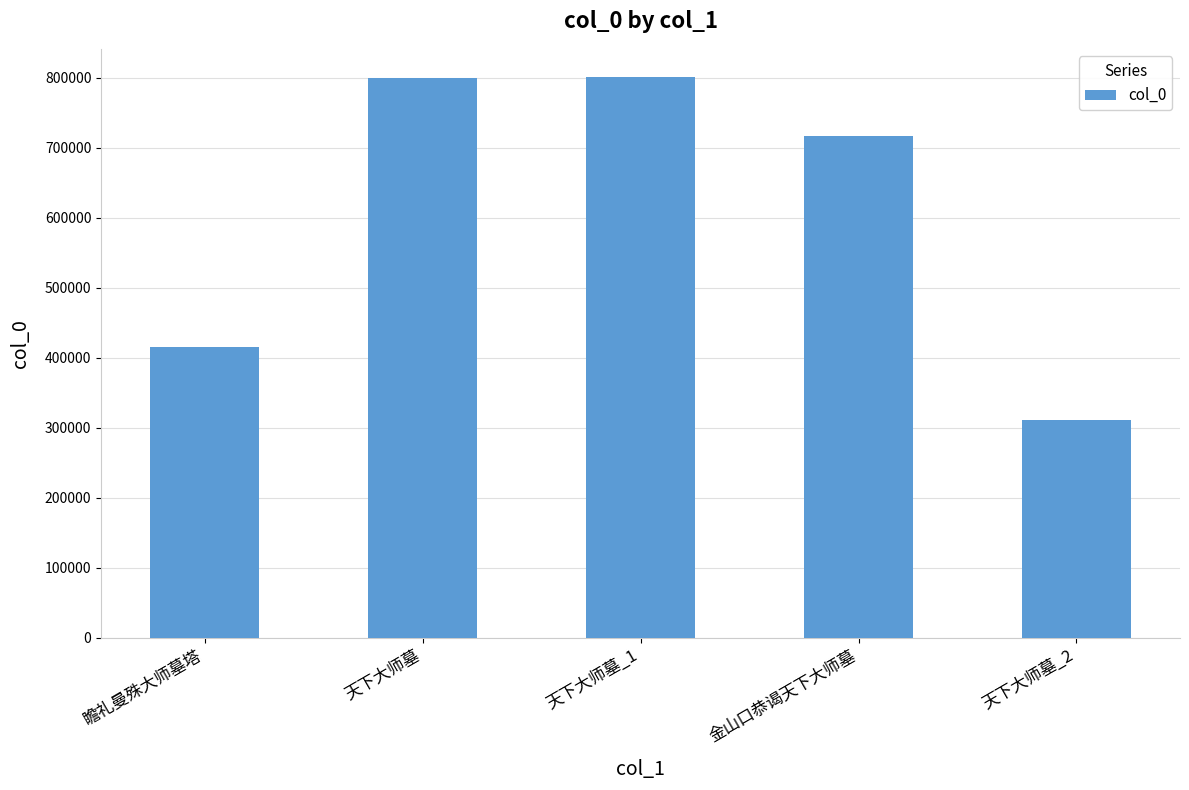

What is the smallest value displayed?

310664